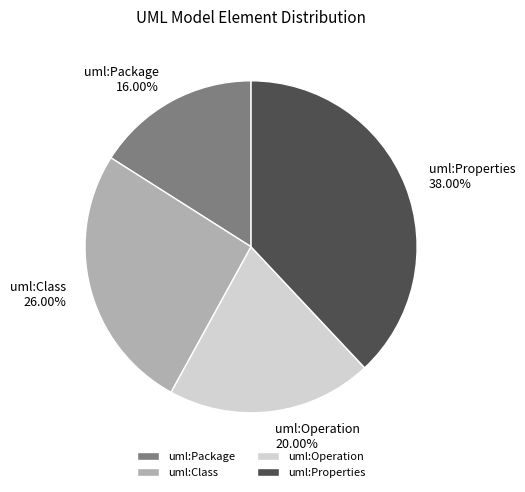

Which slice is the largest?

uml:Properties